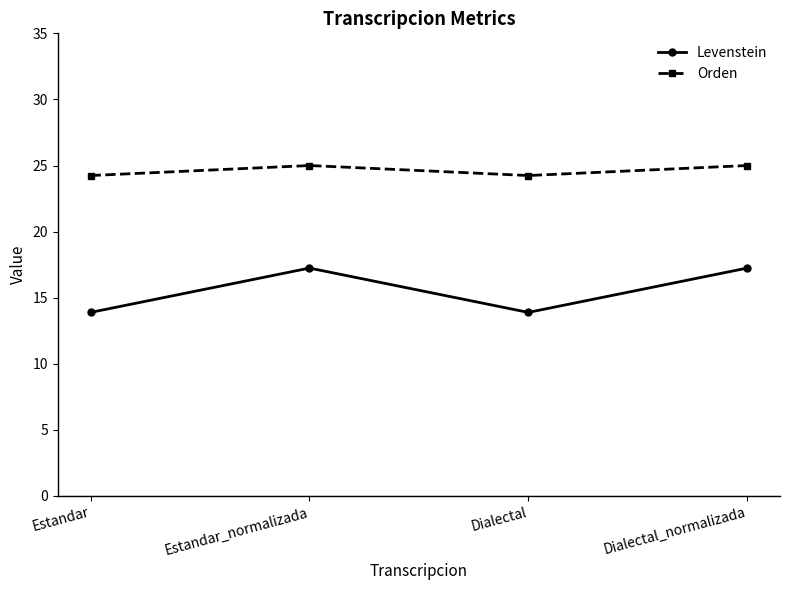

What is the minimum value shown in the chart?

13.9